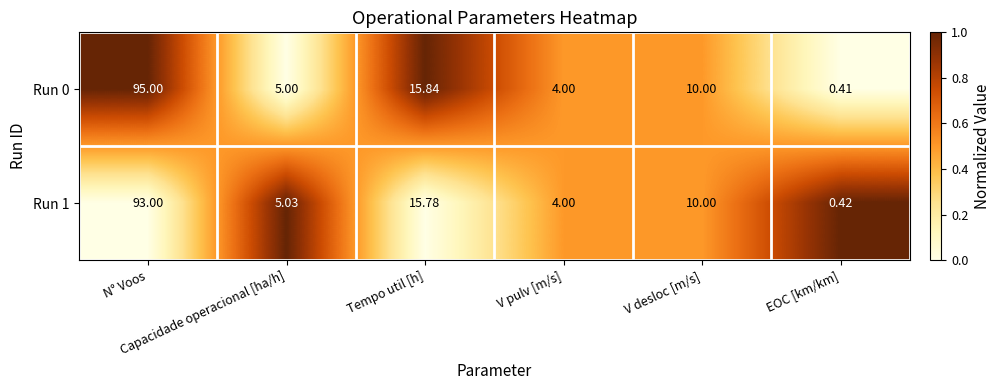

Count the number of data series in this chart.

2